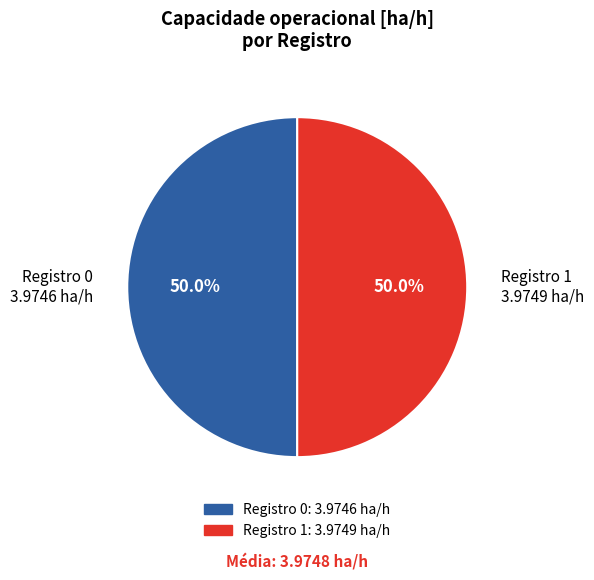

Approximately how many times larger is the value at Registro 0 3.9746 ha/h compared to Registro 1 3.9749 ha/h?

1.0